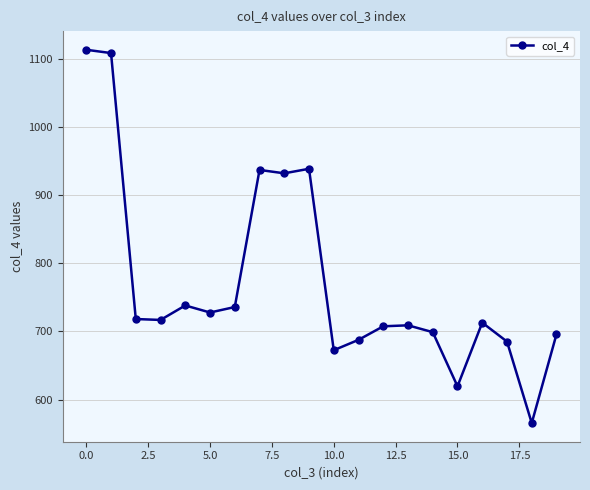

What is the minimum value shown in the chart?

565.8